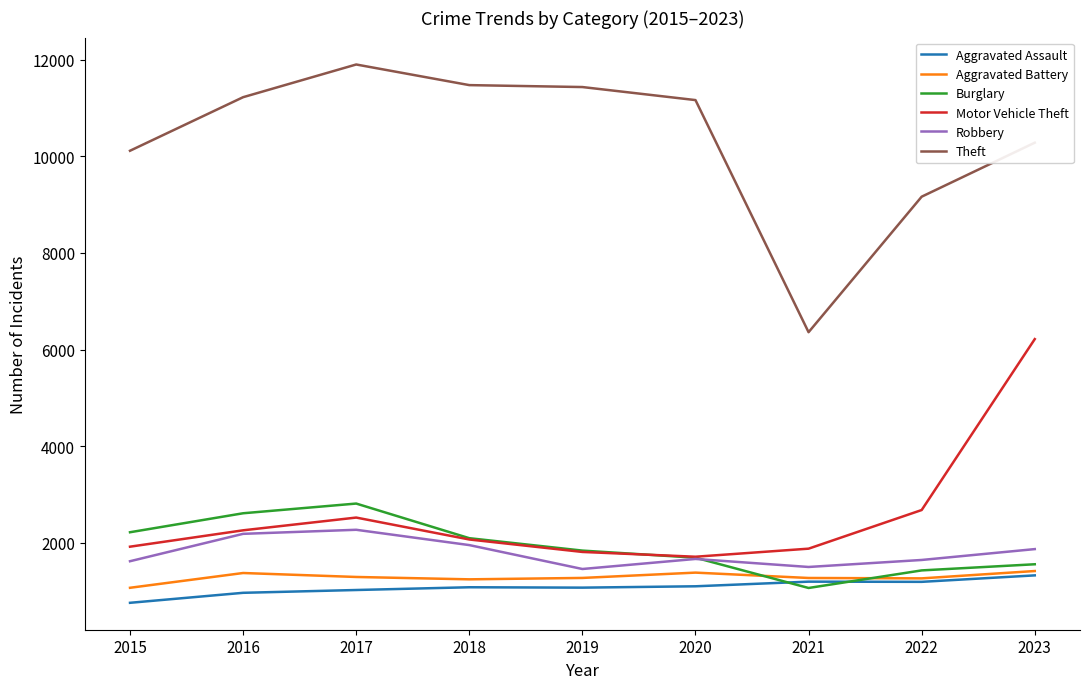

How many lines are shown in the chart?

6